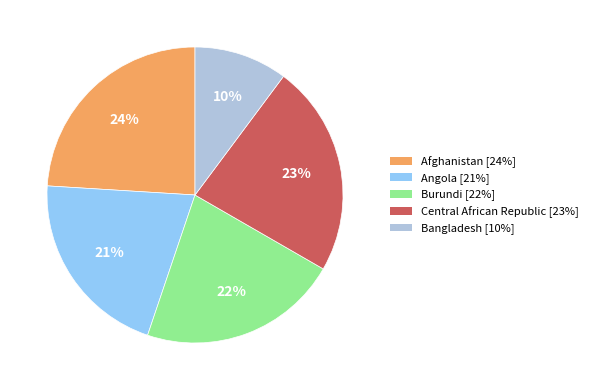

Between Angola and Burundi, which is larger?

Burundi